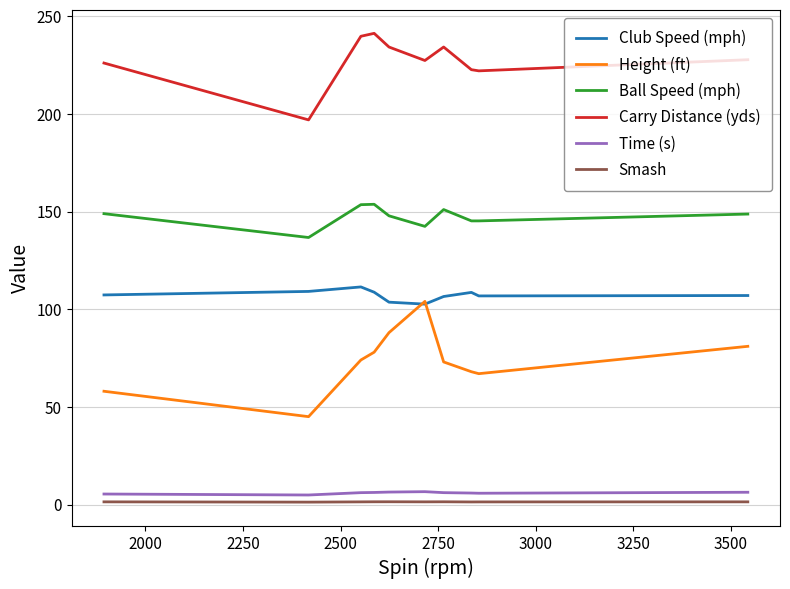

Which series has the largest total across all categories?

Carry Distance (yds)